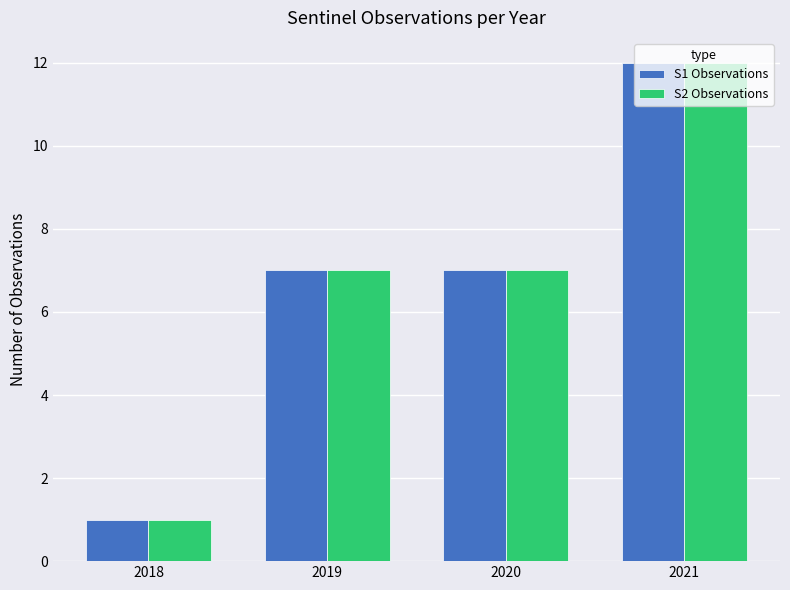

What are all the series names shown in the legend?

S1 Observations, S2 Observations